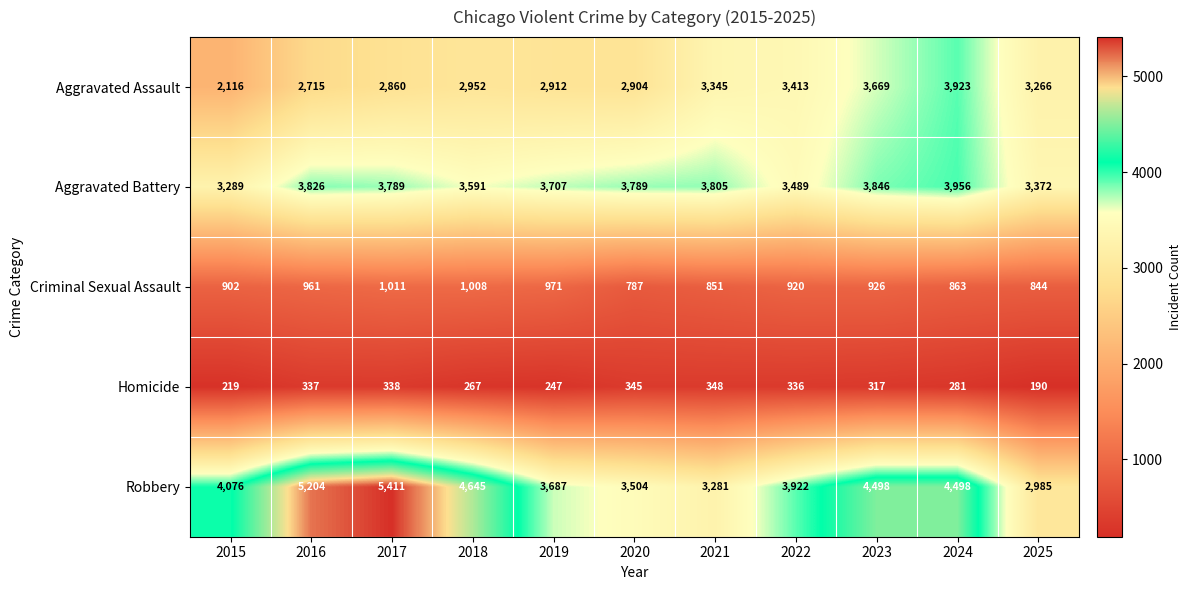

What is the smallest value displayed?

190